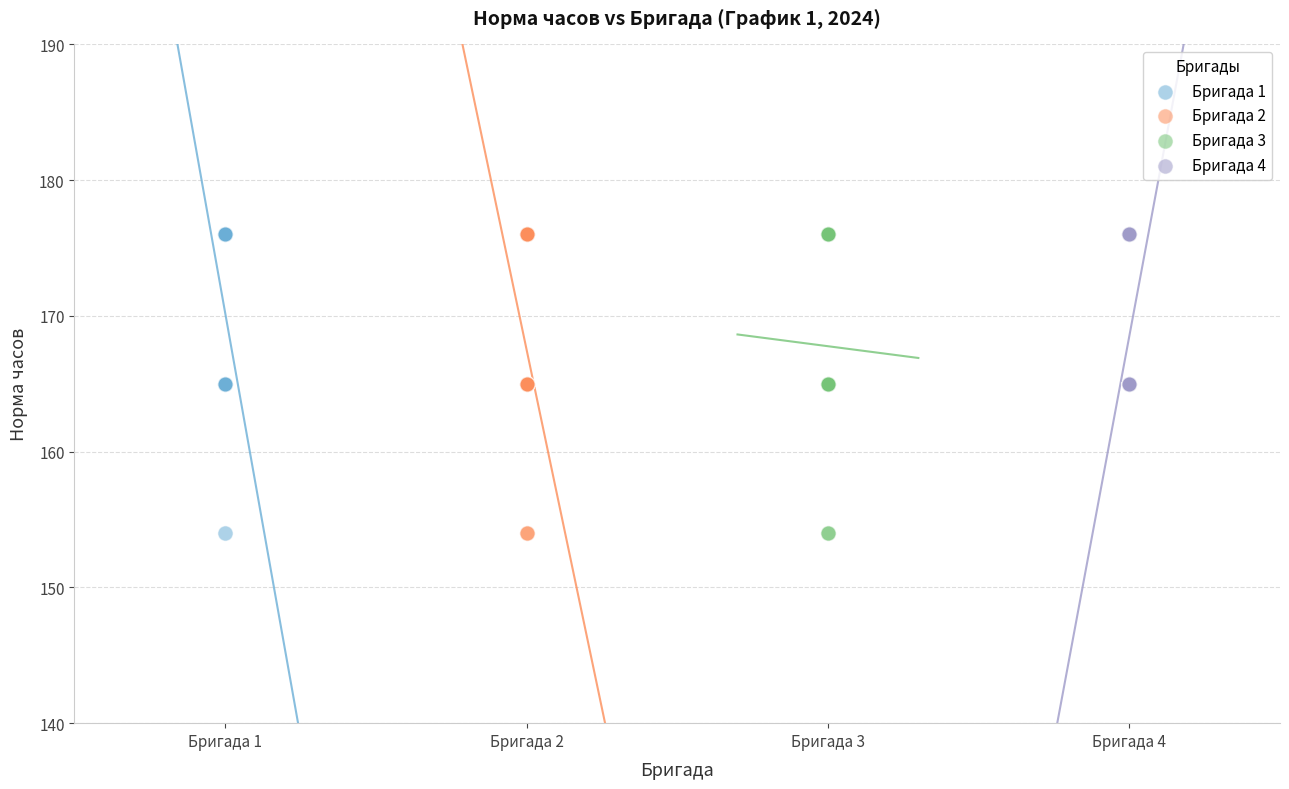

What are all the series names shown in the legend?

Бригада 1, Бригада 2, Бригада 3, Бригада 4